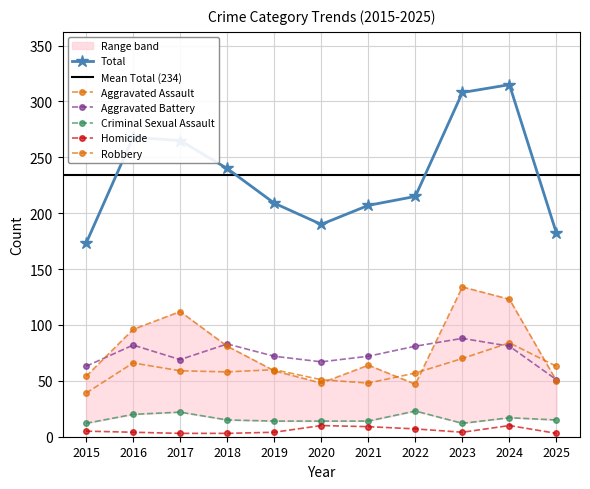

How many values in the Robbery series are below 64?

5